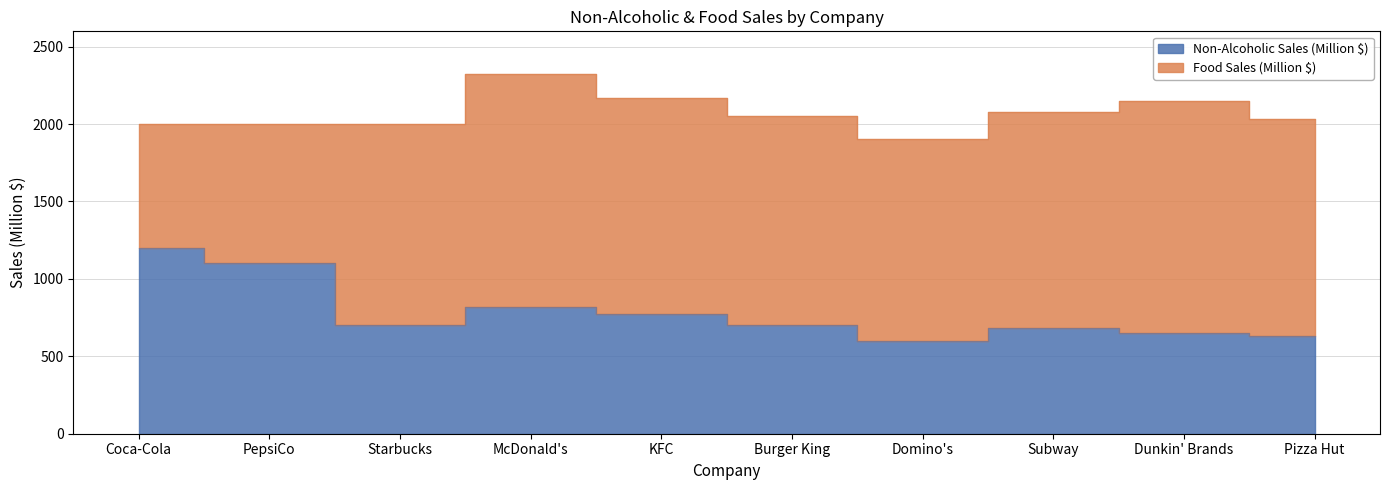

Which label corresponds to the largest value in the chart?

Coca-Cola